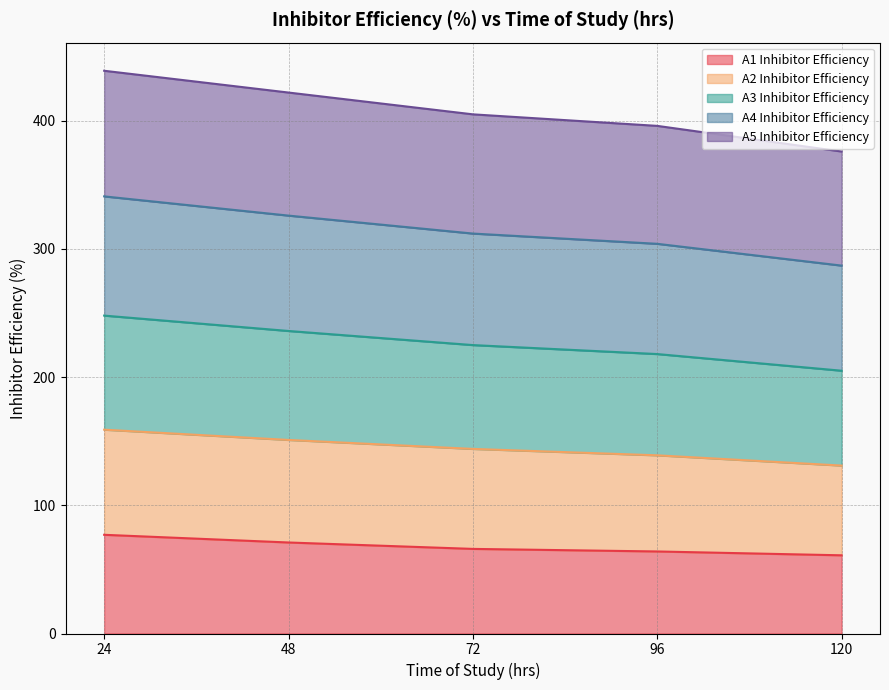

At which label does A4 Inhibitor Efficiency first exceed 312?

24